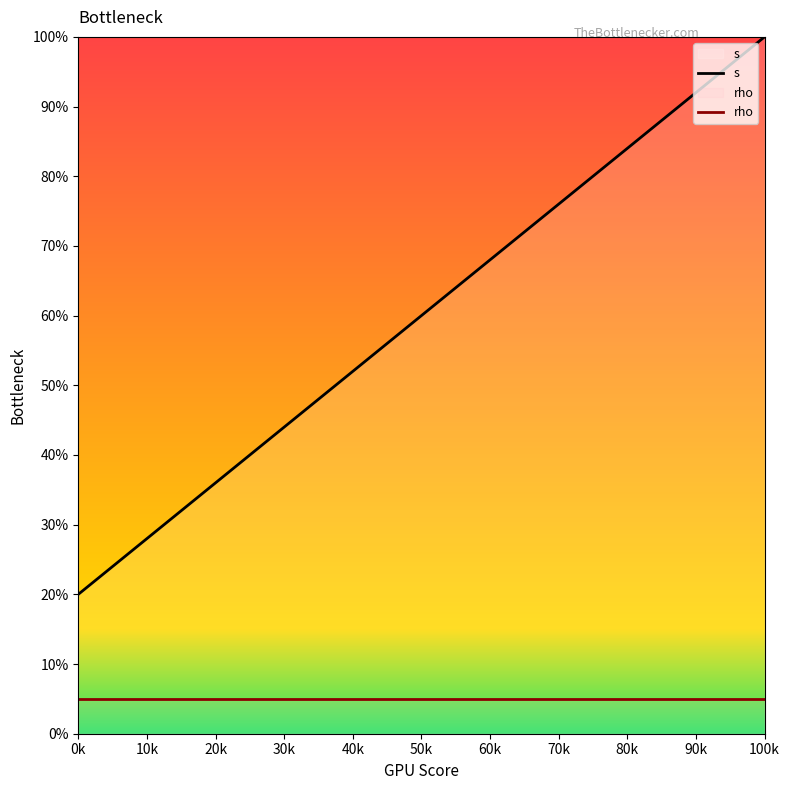

What is the difference between the highest and lowest values at 50k?

55